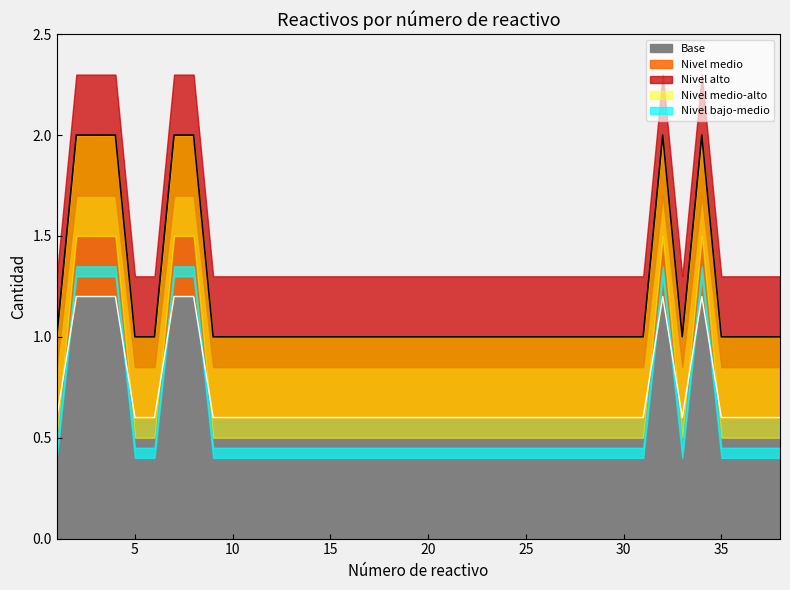

True or false: the data shows 1 at 18.

True